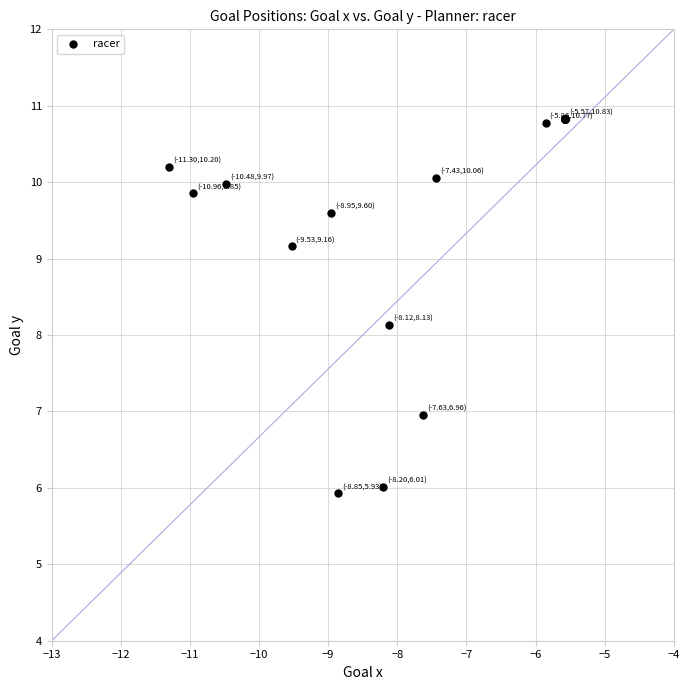

What Y value in the scatter plot is closest to 8?

8.1